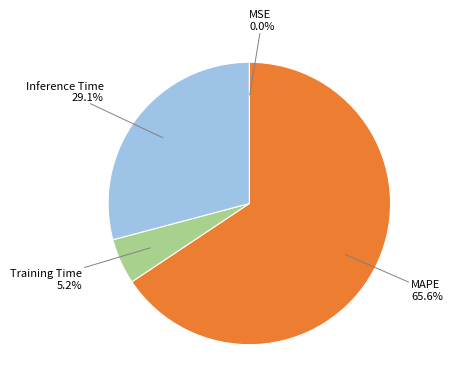

To the nearest percent, what percentage of the pie is Training Time?

5%